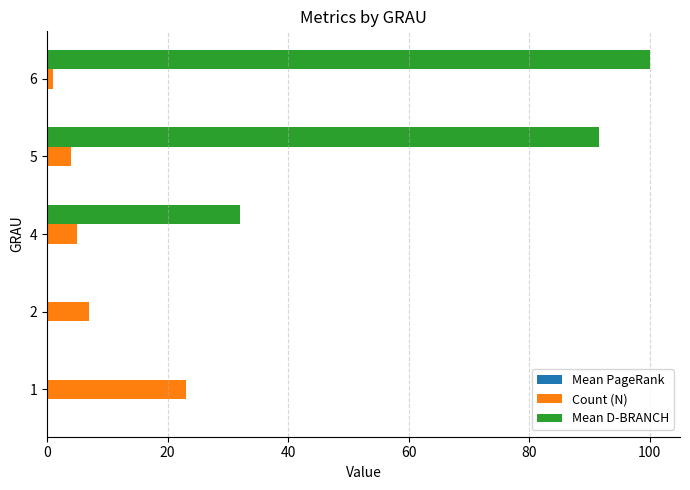

What is the sum of all Count (N) values?

40.0